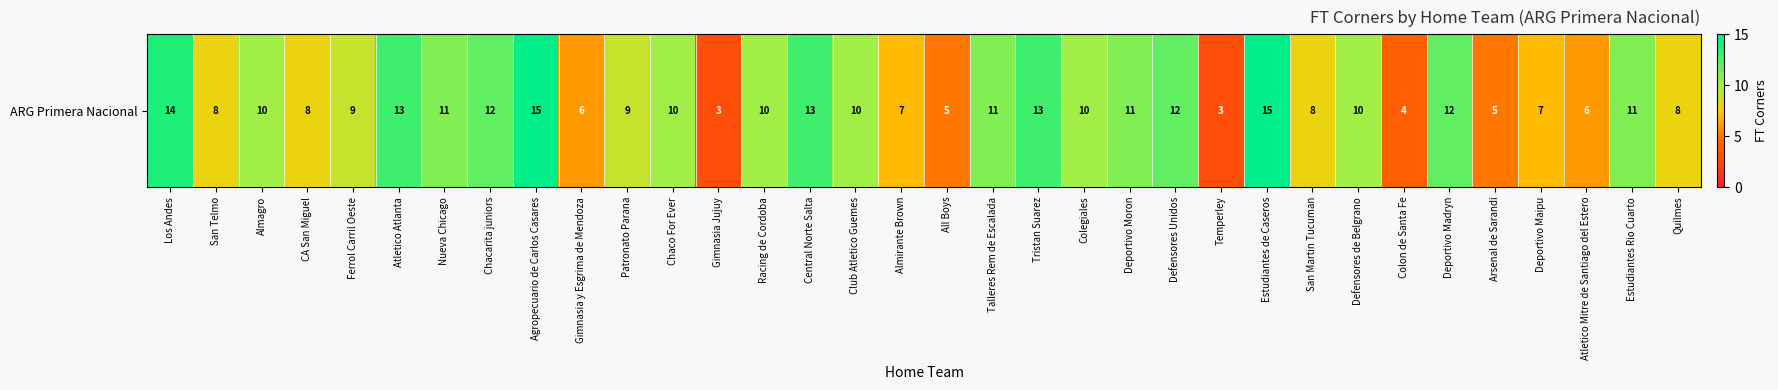

Where is the data nearest to the value 9?

Ferrol Carril Oeste